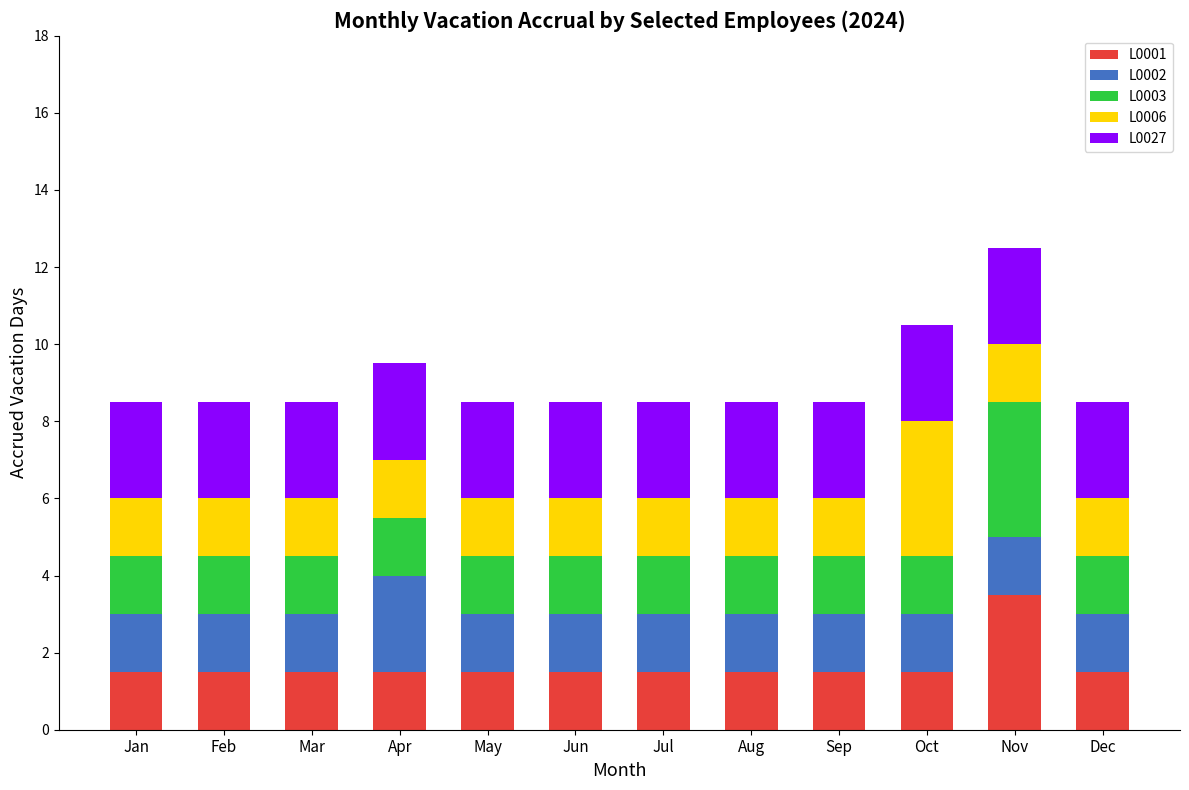

True or false: L0001 has a value of 0.5 at Jun.

False